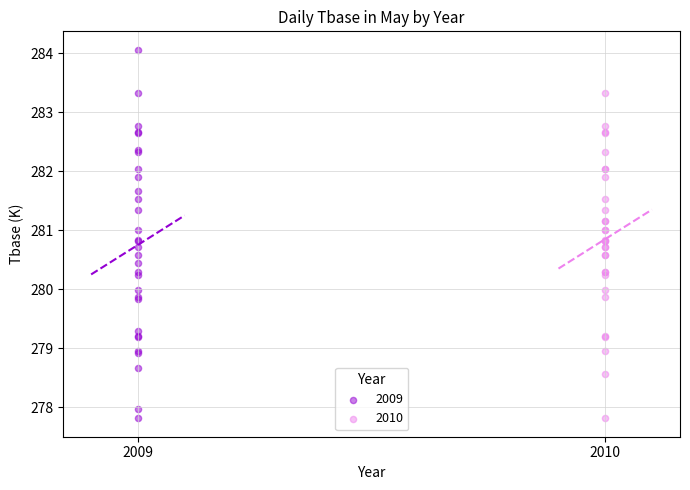

Which series has the largest Y range (max minus min)?

2009